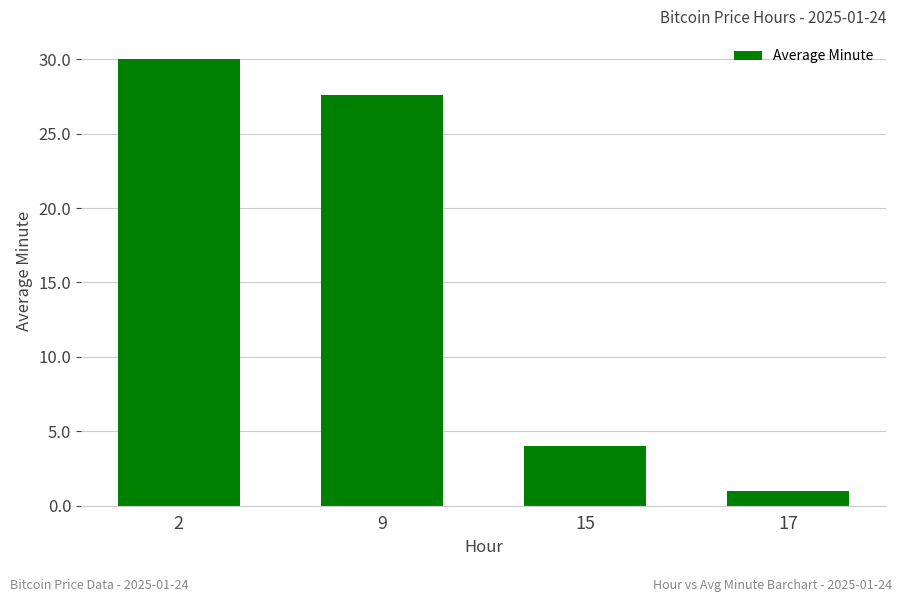

What is the change in value from 2 to 17?

-29.0